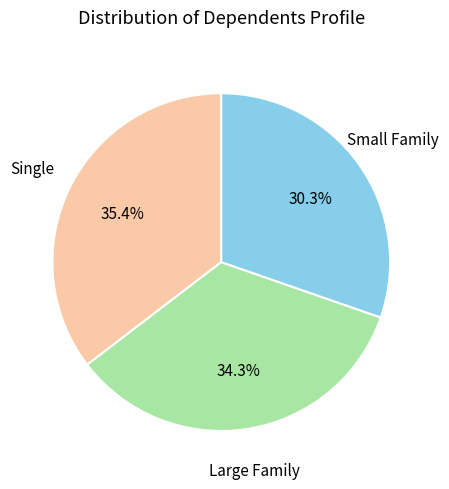

Is there a majority slice in this chart?

No